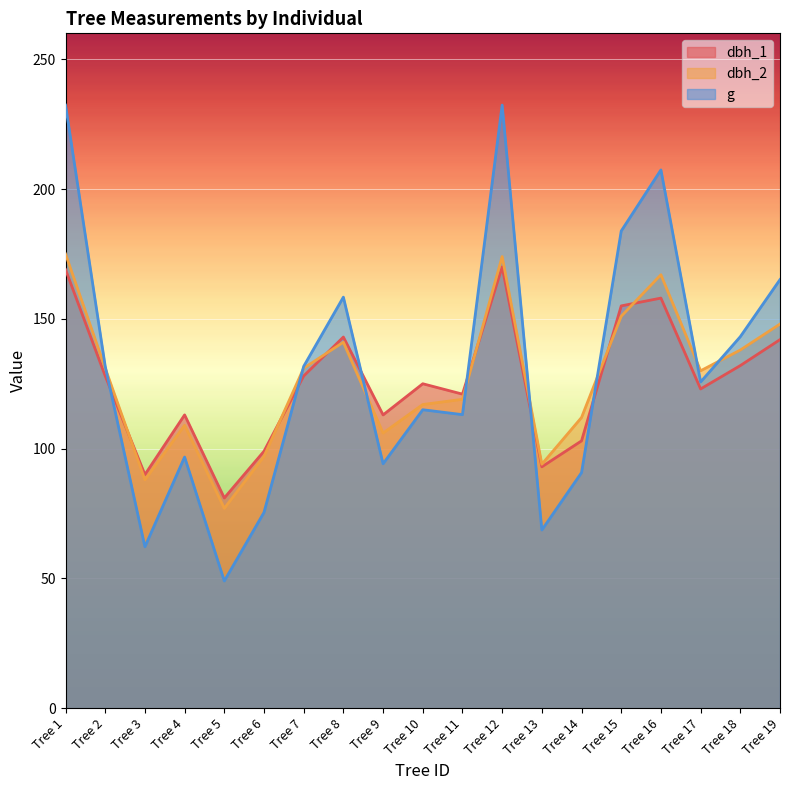

Where do dbh_2 and dbh_1 first cross each other?

Tree 2 and Tree 3